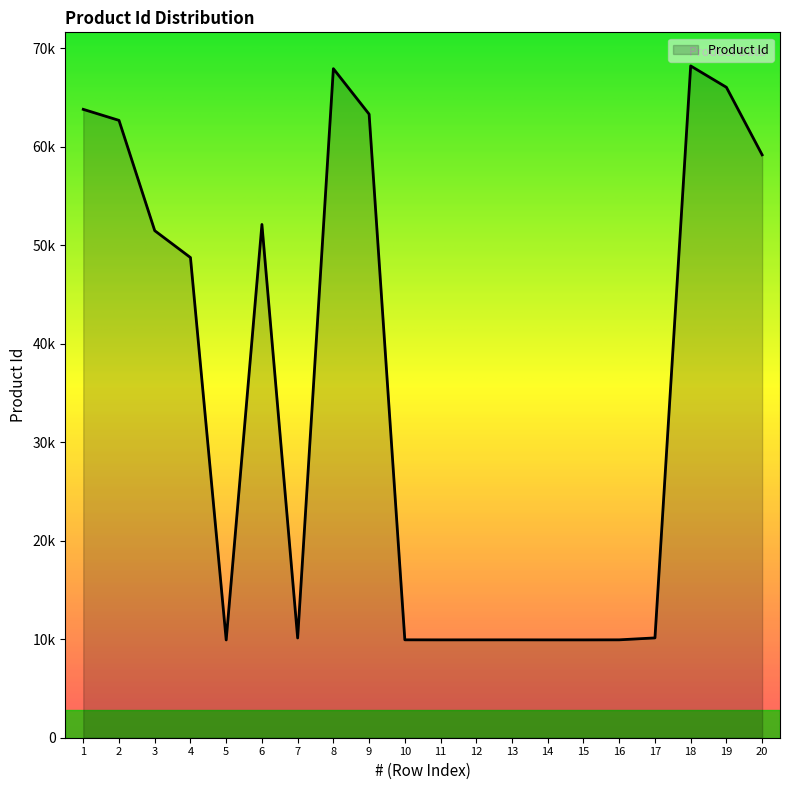

What is the value of the 17th point from the left?

10137